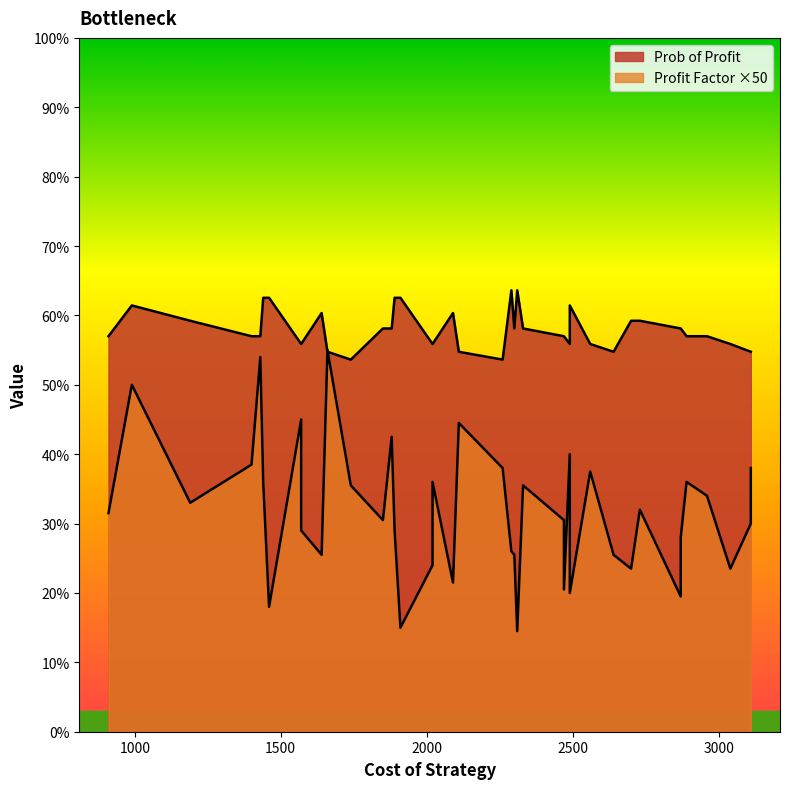

List the labels in order of Profit_Factor value, largest first.

36, 25, 7, 30, 37, 18, 32, 24, 33, 39, 27, 2, 23, 26, 15, 38, 21, 12, 10, 22, 14, 19, 34, 4, 29, 17, 1, 9, 16, 35, 31, 11, 28, 8, 20, 6, 13, 3, 5, 0